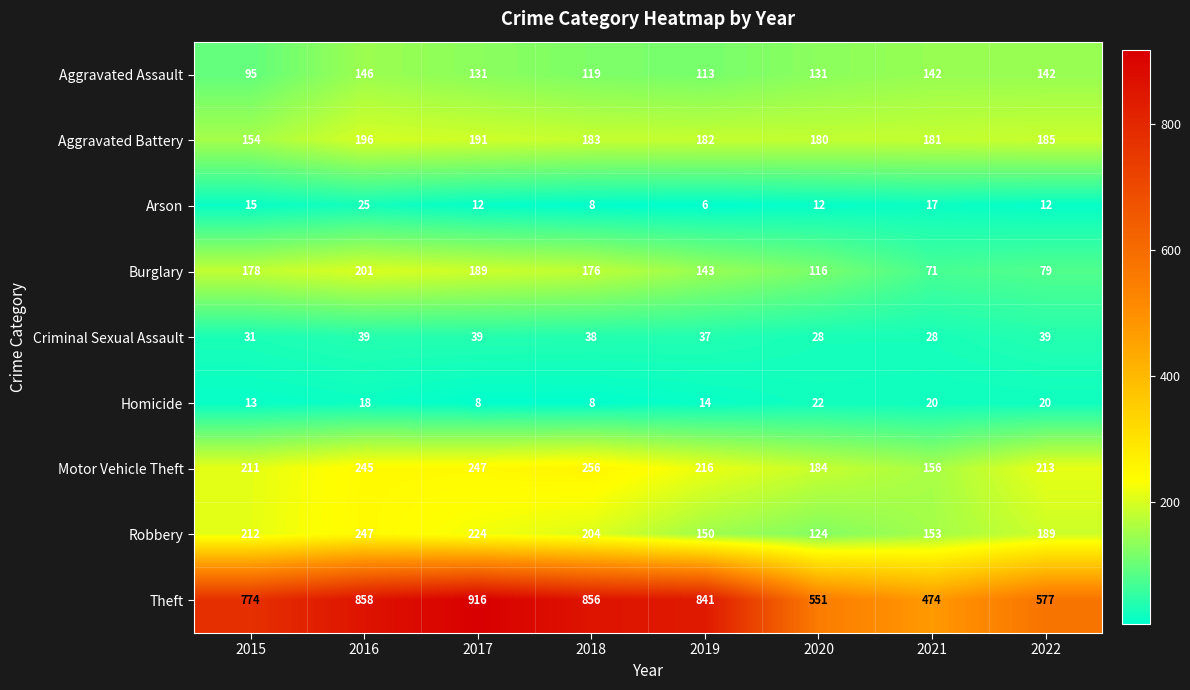

Which series has the largest range (max minus min)?

Theft